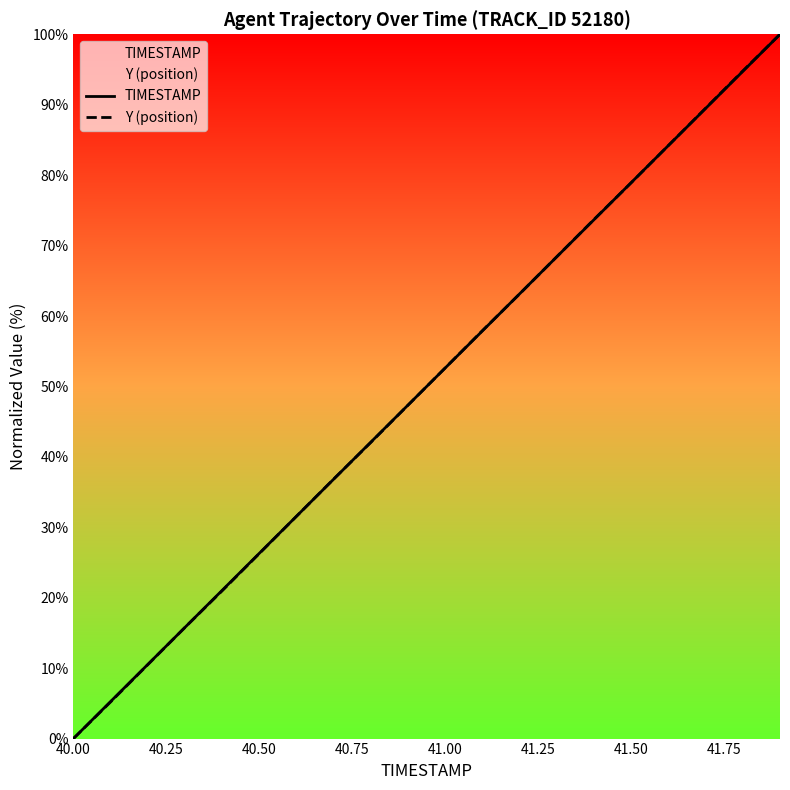

What is the maximum value shown in the chart?

100.0